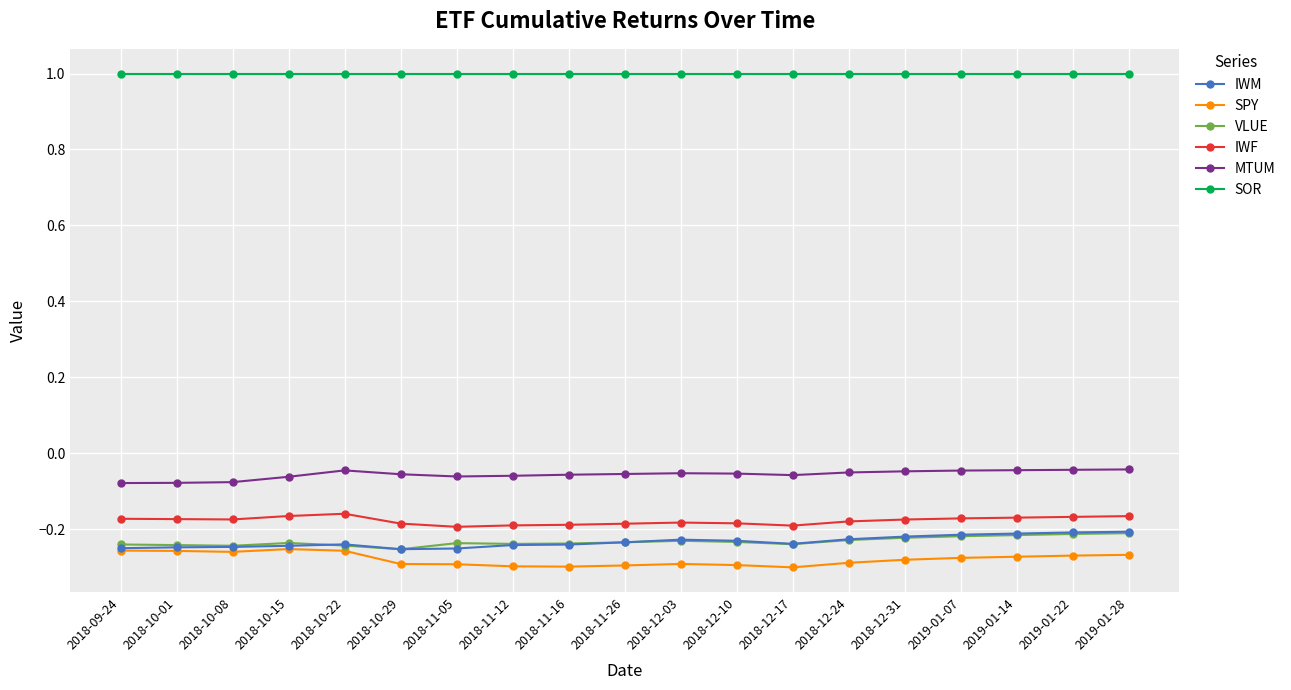

What is the label of the 19th point from the right?

2018-09-24